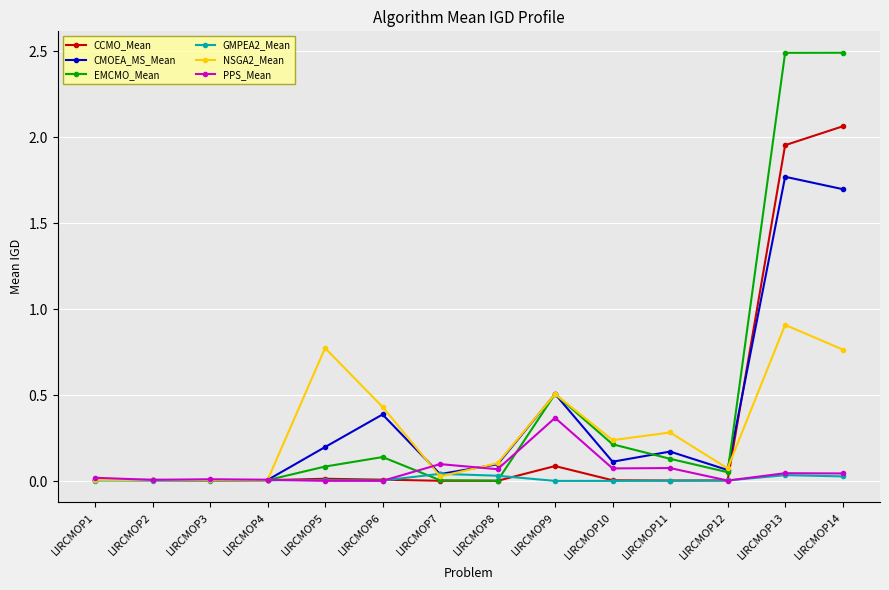

What is the maximum value shown in the chart?

2.5